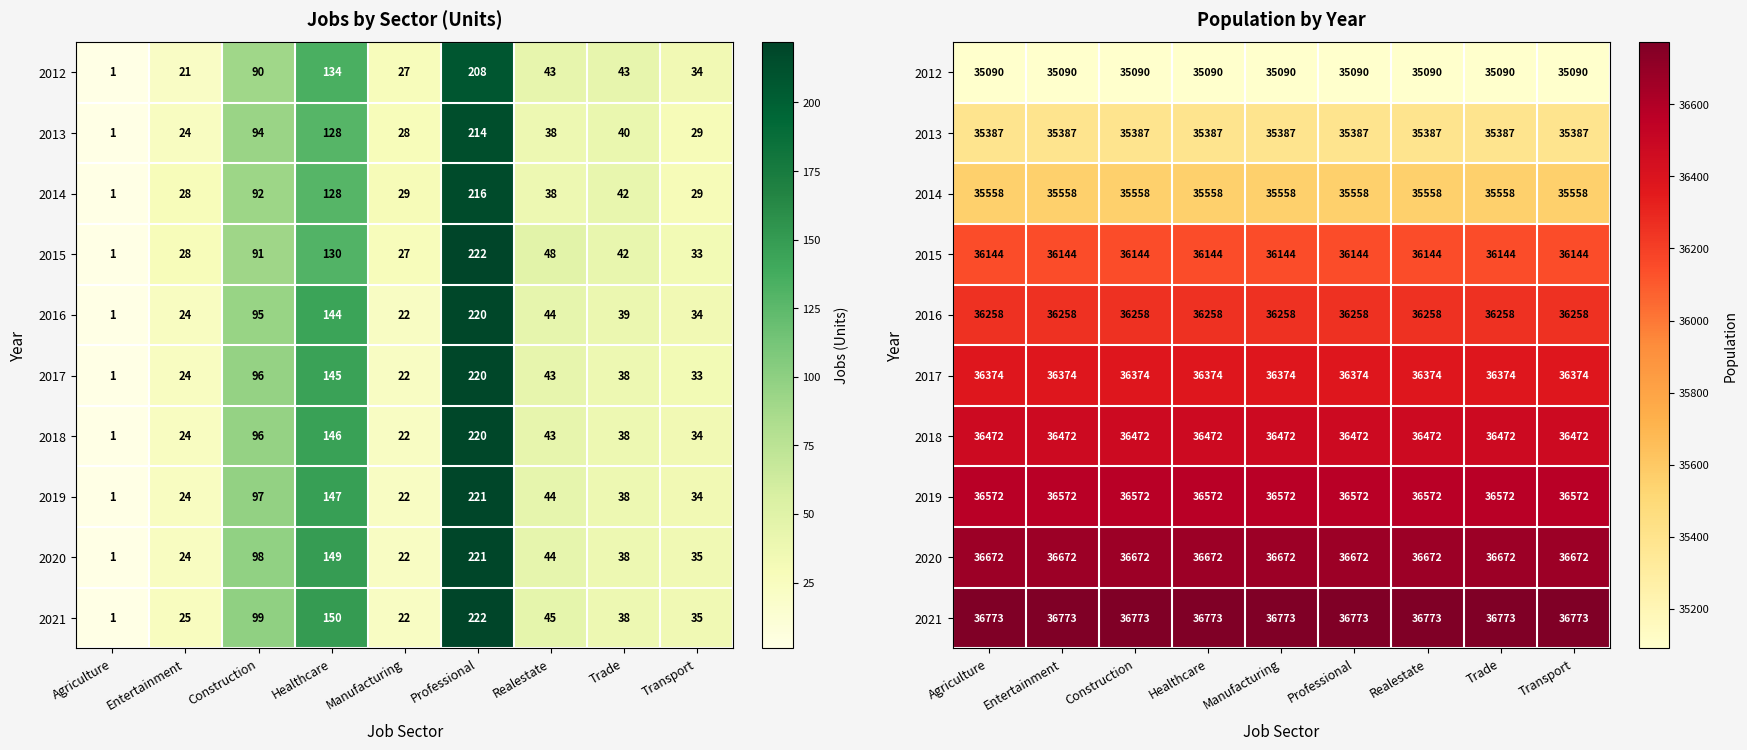

What is the greatest value displayed?

36773